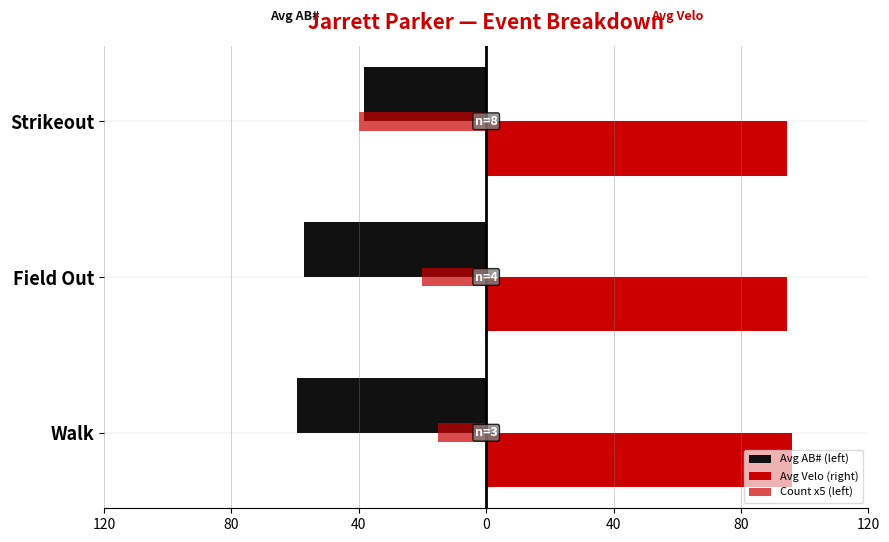

How many groups of bars are there?

3